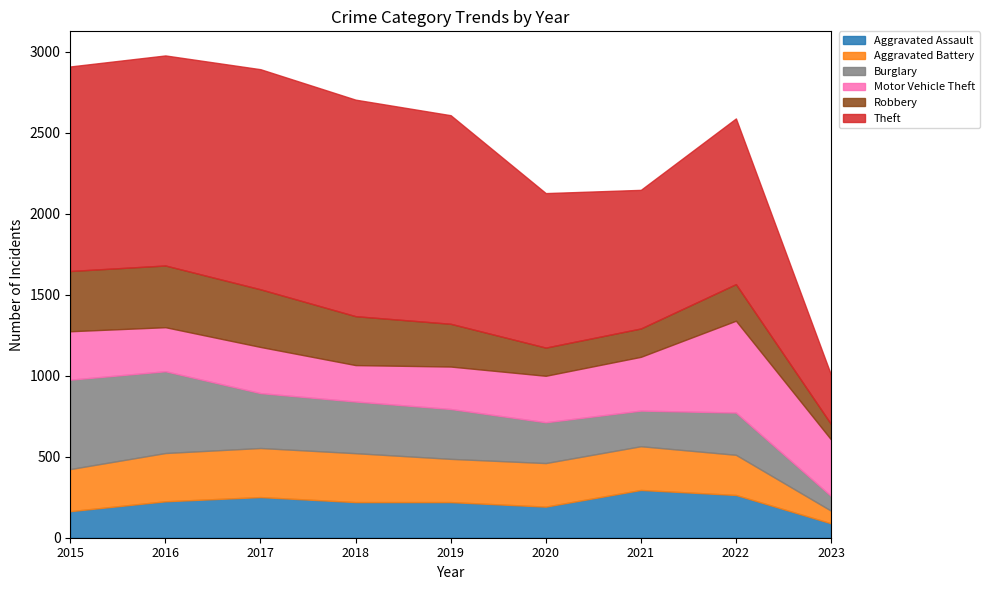

Reading right to left, what are all the values shown in this chart?

Aggravated Assault: 89	264	295	192	220	220	251	225	164
Aggravated Battery: 78	248	270	269	267	302	303	298	260
Burglary: 91	261	220	252	308	319	339	505	552
Motor Vehicle Theft: 349	567	332	287	262	225	285	272	299
Robbery: 95	226	175	174	264	302	356	381	372
Theft: 304	1023	856	954	1288	1337	1359	1297	1263